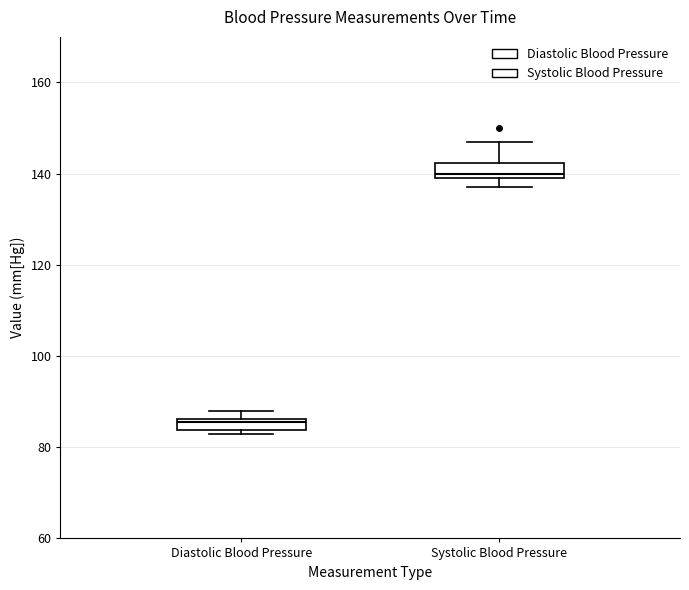

Where does the upper whisker of the box for Systolic Blood Pressure end on the y-axis? The values are not printed on the chart, so give them approximately, as read against the axis.

148